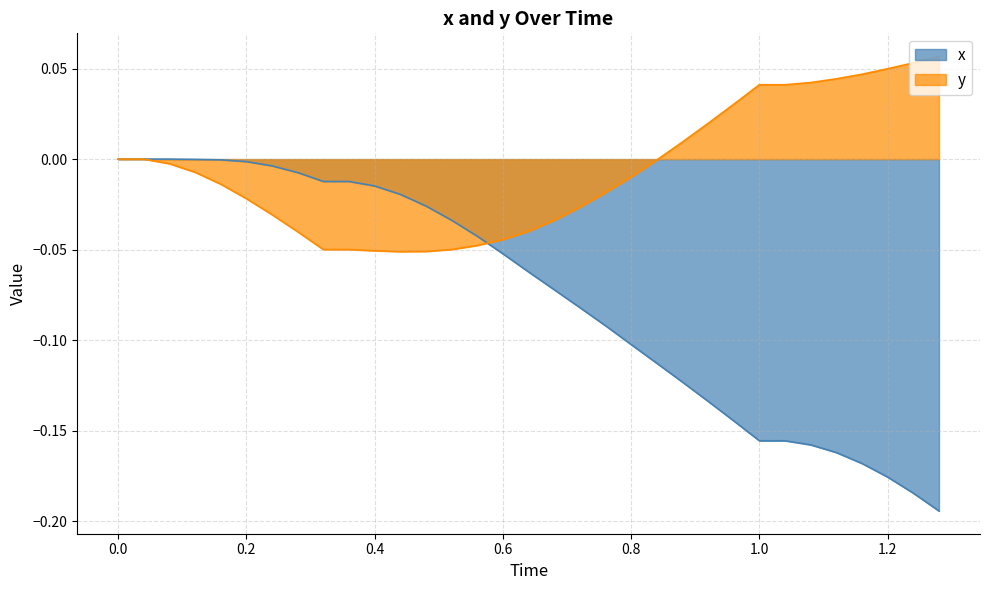

Rank the series at 0.56 from highest to lowest value.

x, y